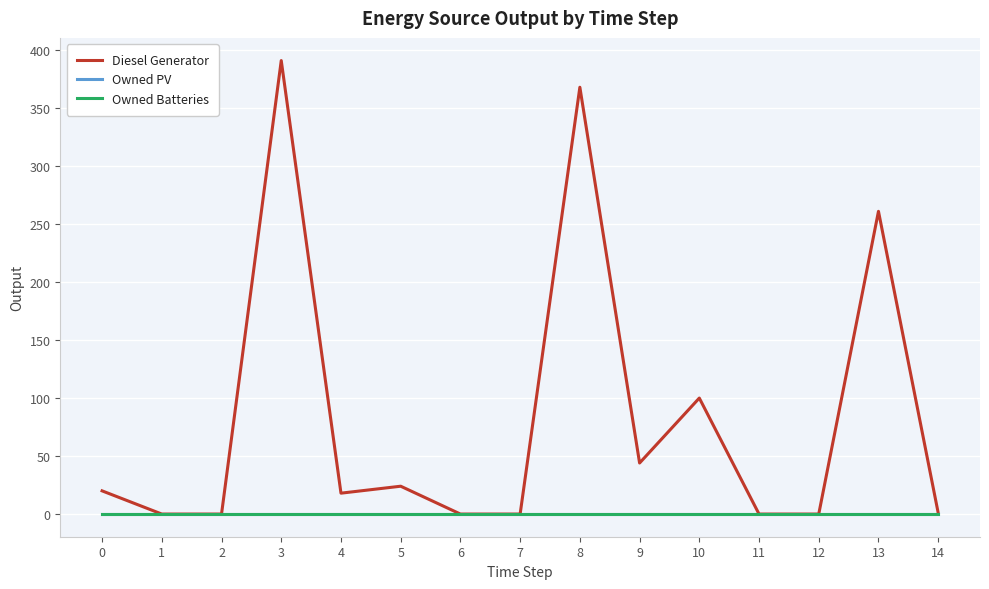

True or false: Diesel Generator and Owned Batteries intersect in this chart.

False